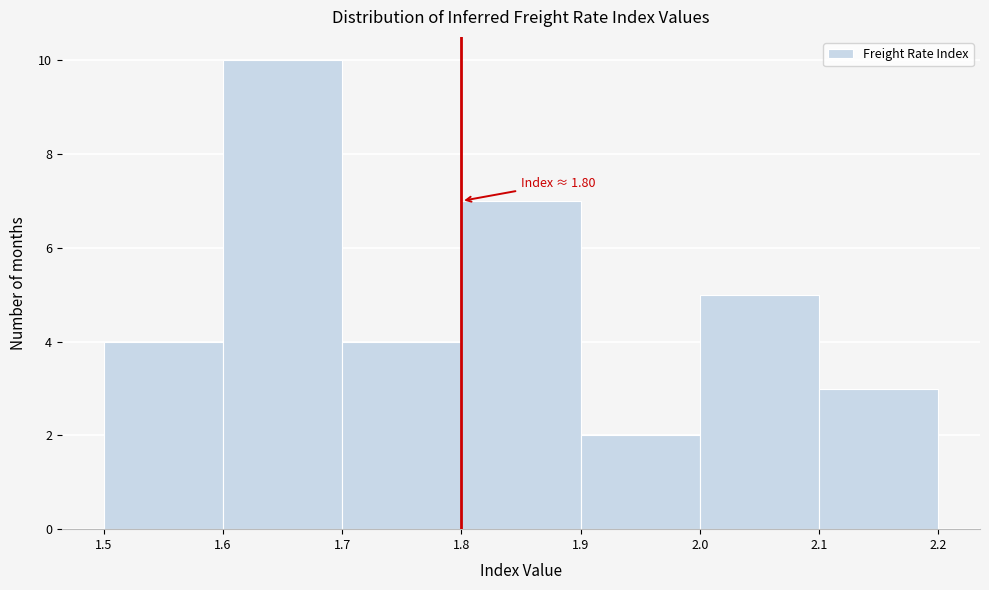

Which range on the x-axis has the tallest bar?

1.6 to 1.7